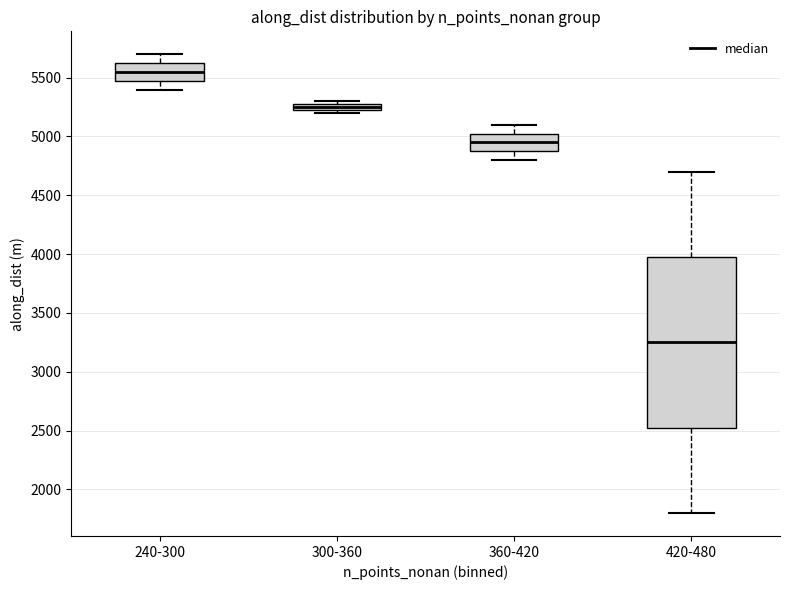

Which box has the highest median line?

240-300